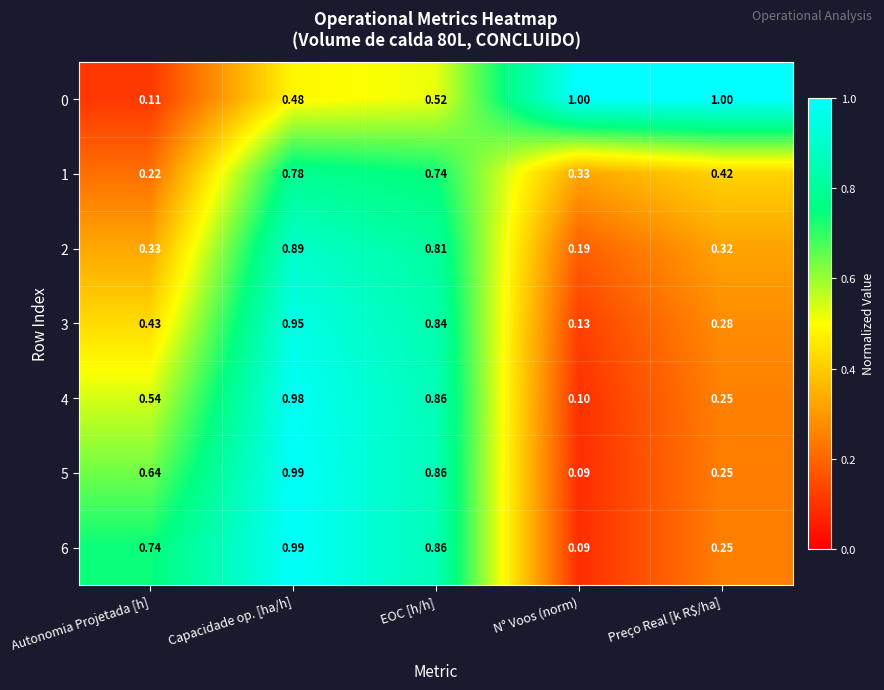

At which label does 5 reach its minimum?

N° Voos (norm)